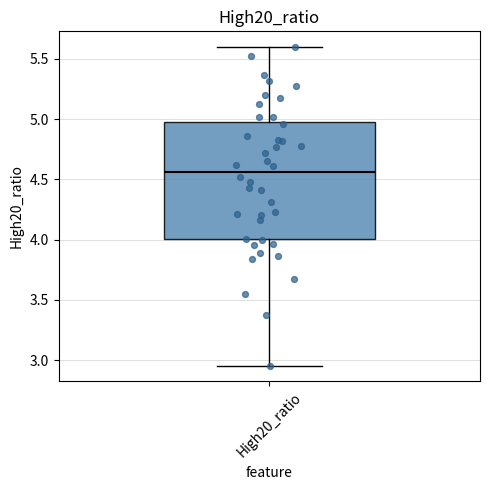

Where is the lower edge of the box for High20_ratio on the y-axis? The values are not printed on the chart, so give them approximately, as read against the axis.

4.00